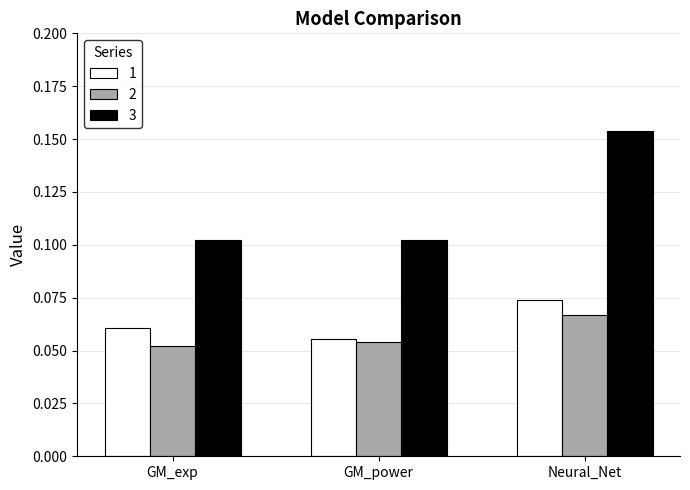

Which category has the highest value in the 2 series?

Neural_Net